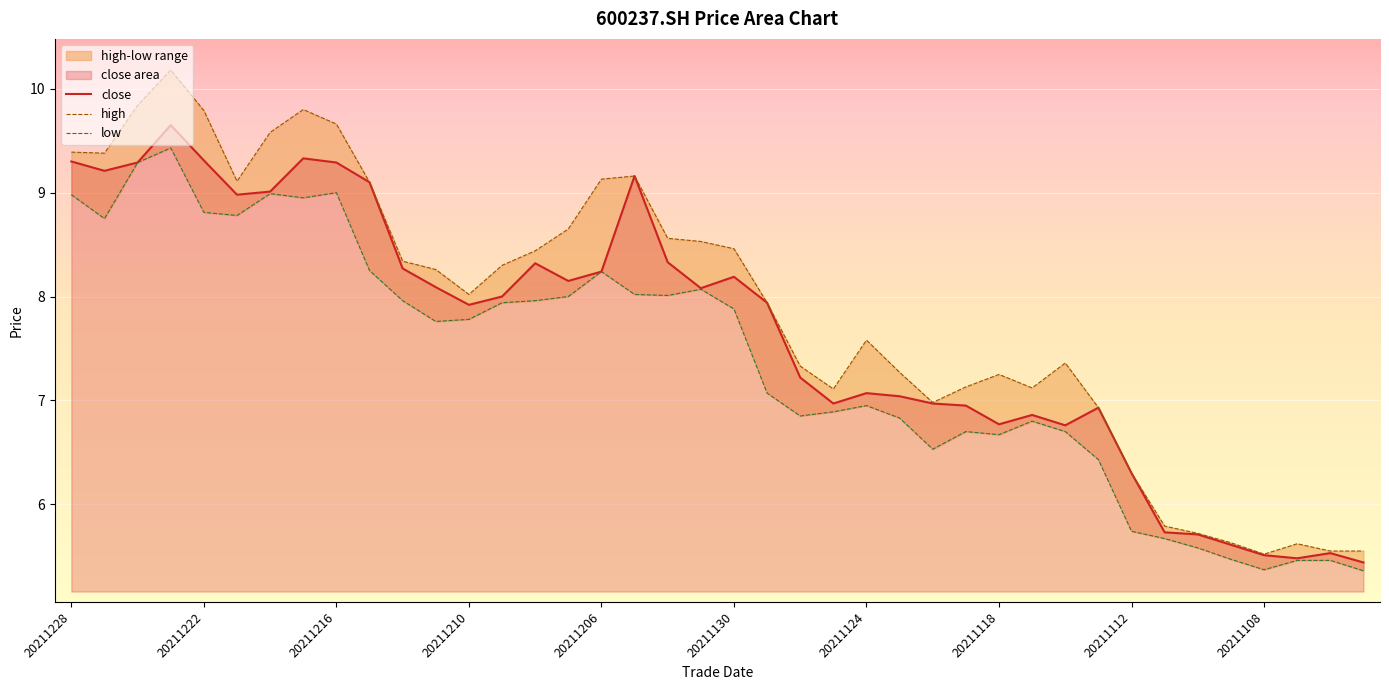

What is the total value across all series at 20211110?

17.0